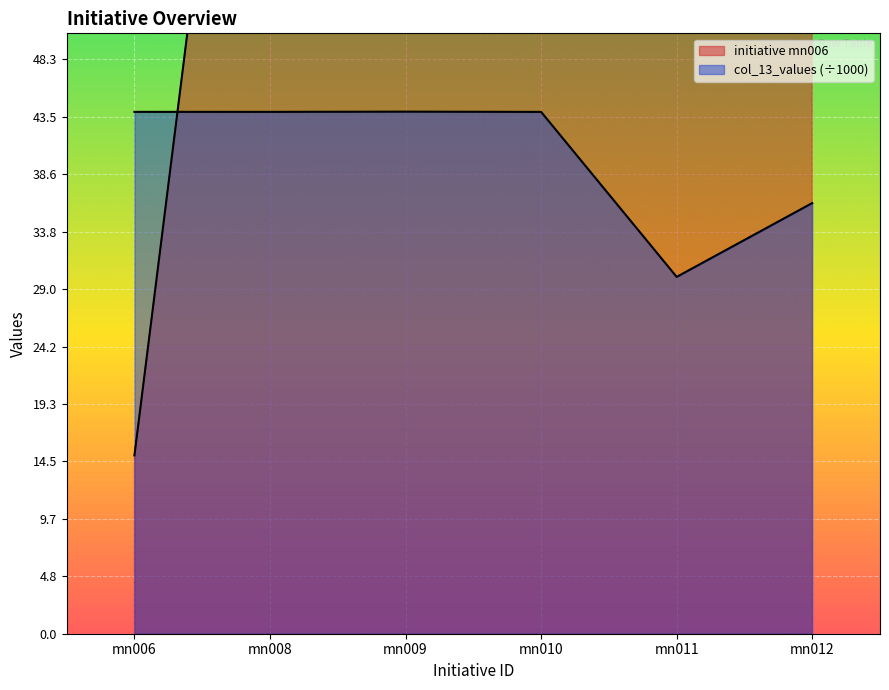

What is the spread (max minus min) of values at mn012?

73.8